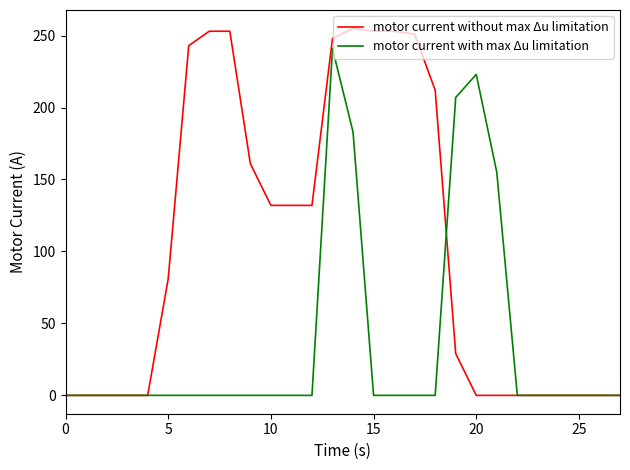

List the series in order of their overall mean, highest first.

motor current without max Δu limitation, motor current with max Δu limitation